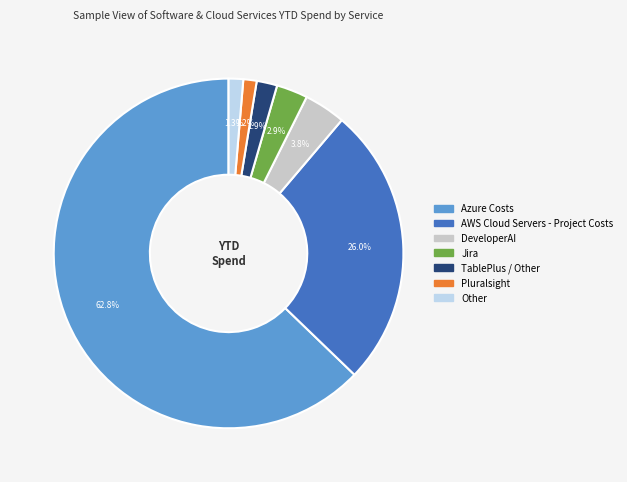

Is there a majority slice in this chart?

Yes